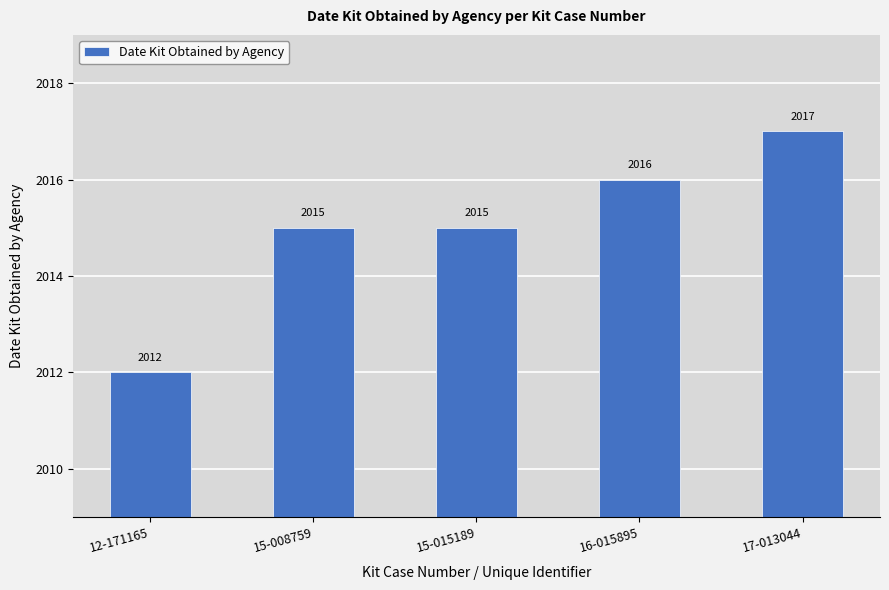

Does the chart contain stacked bars?

No